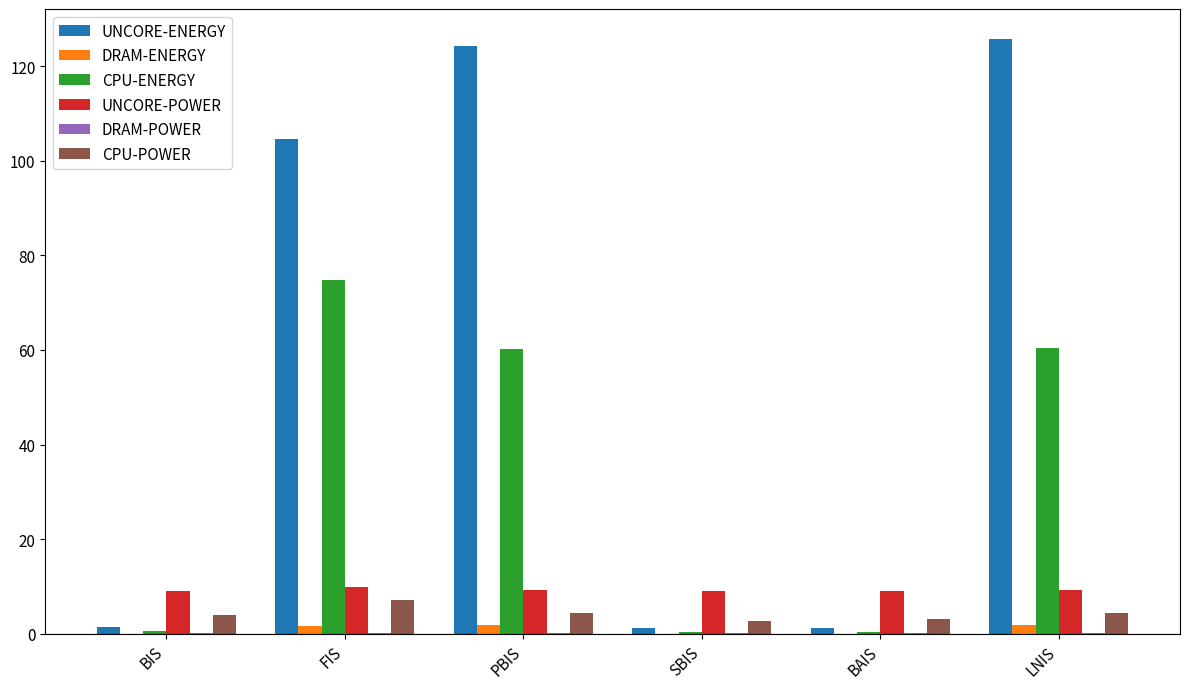

Is it true that CPU-POWER equals 4.0 at BIS?

True